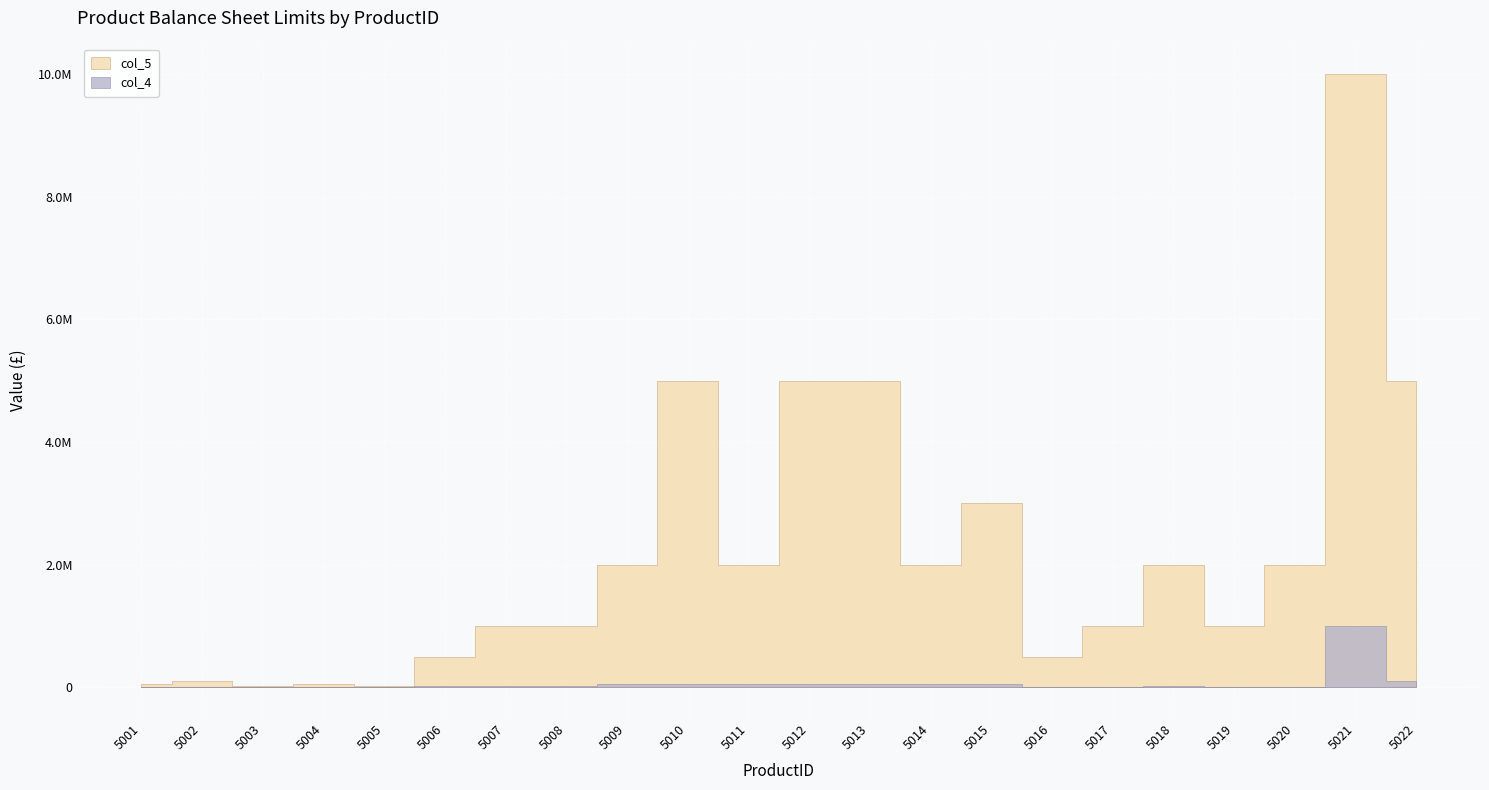

What is the sum of all col_5 values?

48250000